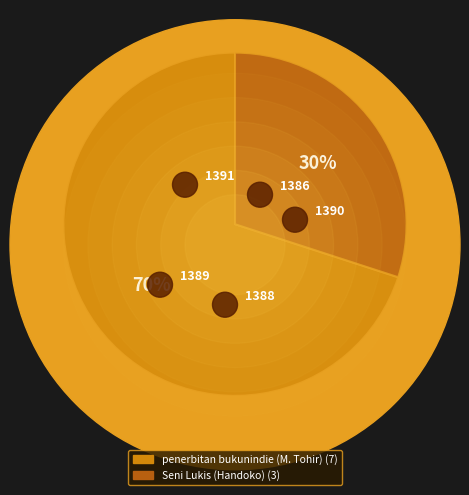

Do Seni Lukis (Handoko) and penerbitan bukunindie (M. Tohir) together represent more than half of the pie?

Yes